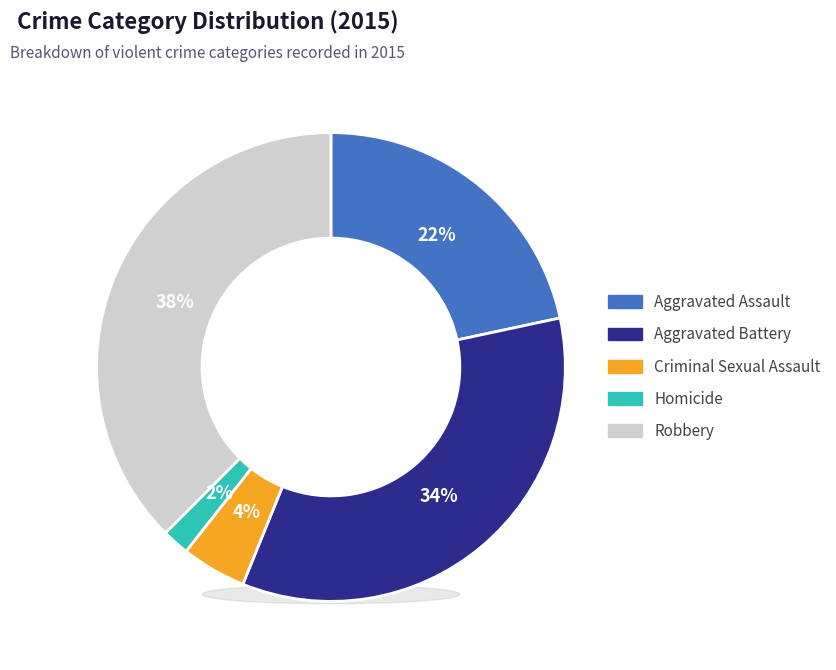

How many slices are in this pie chart?

5